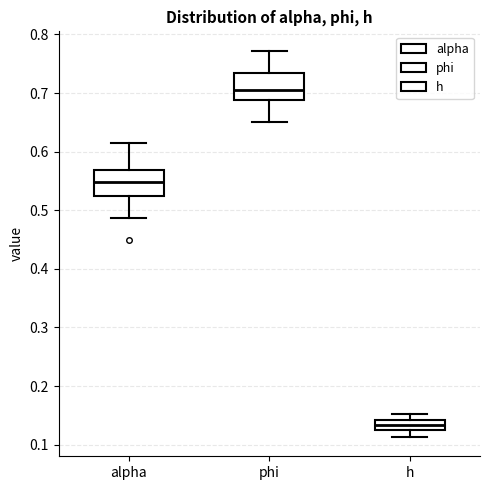

Which box has the lowest median line?

h